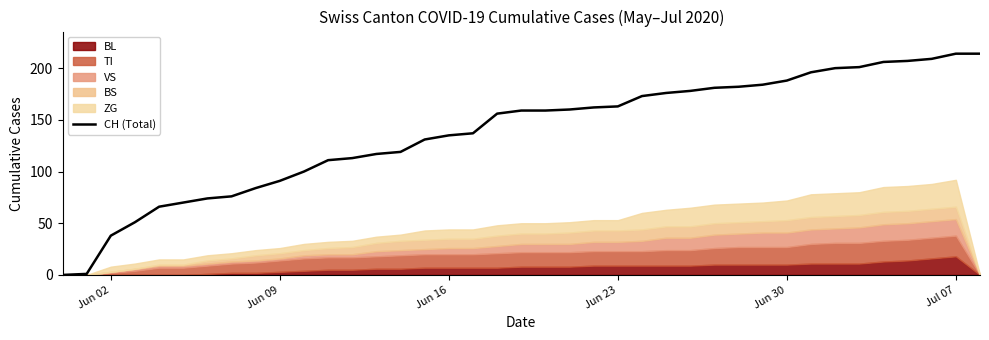

The CH (Total) series shows 370 at Jul 07. True or false?

False